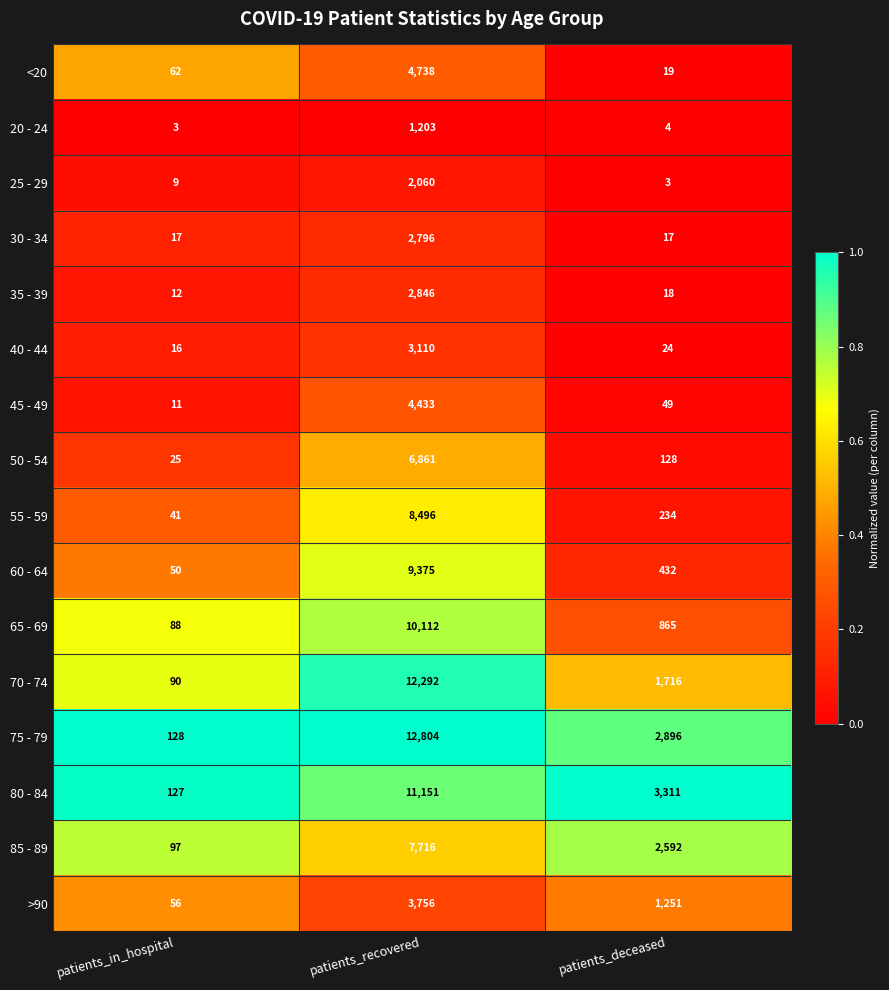

Which series has the largest range (max minus min)?

75 - 79